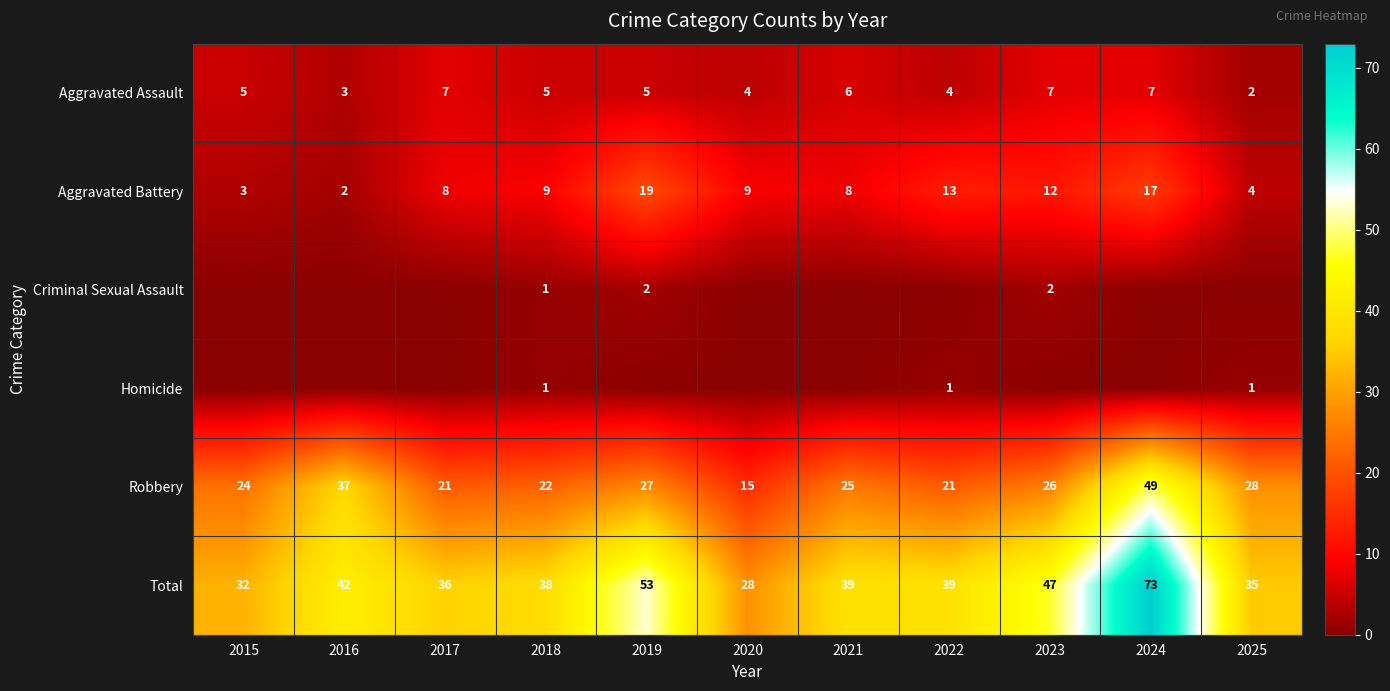

Which has a higher value, 2016 or 2015?

2015